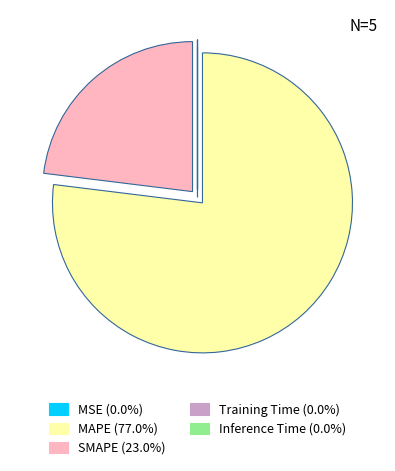

Is there any slice that represents more than half of the pie?

Yes